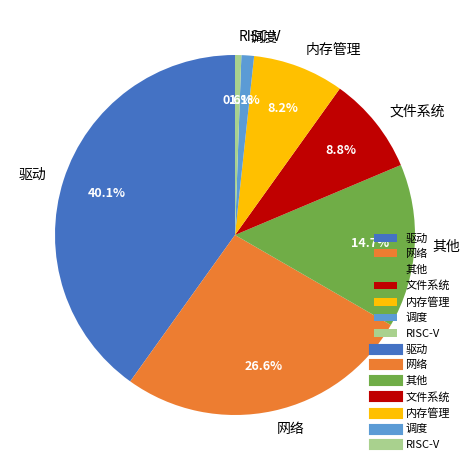

What is the largest slice in the pie chart?

驱动